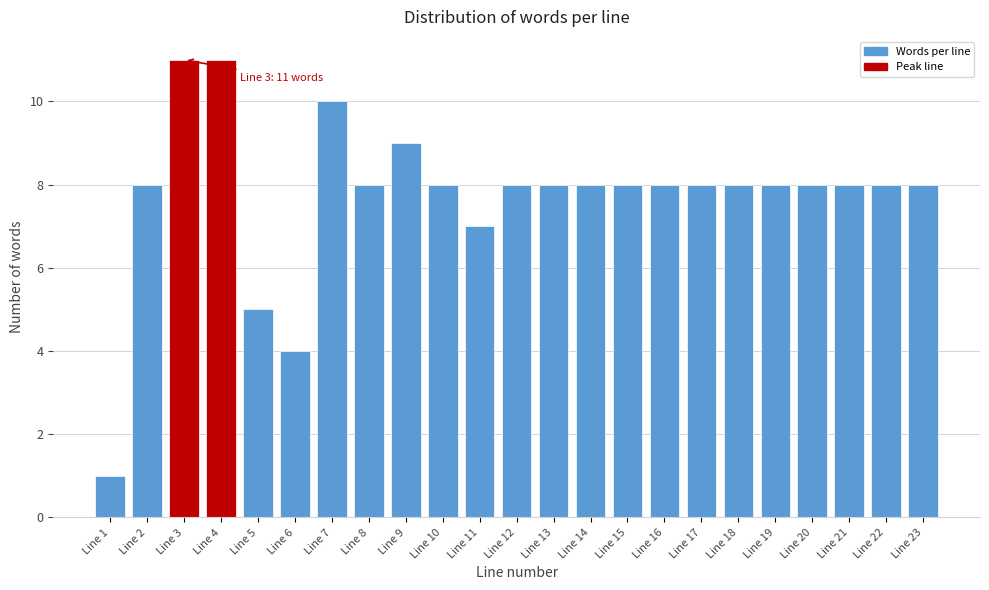

Reading right to left, extract all data points from this chart.

8	8	8	8	8	8	8	8	8	8	8	8	7	8	9	8	10	4	5	11	11	8	1